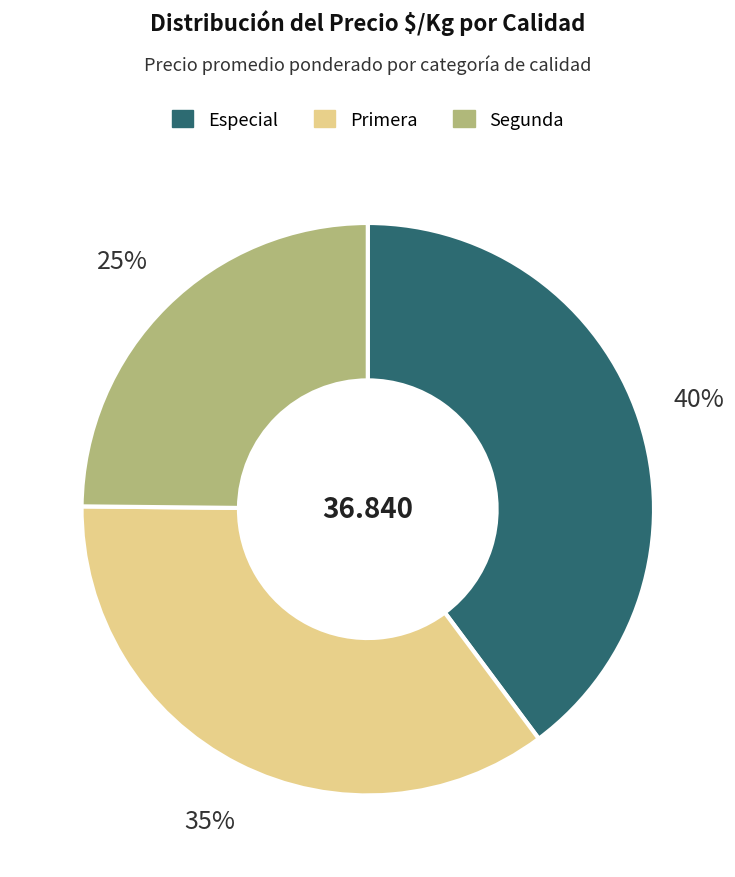

Rank the categories by value from lowest to highest.

Segunda, Primera, Especial